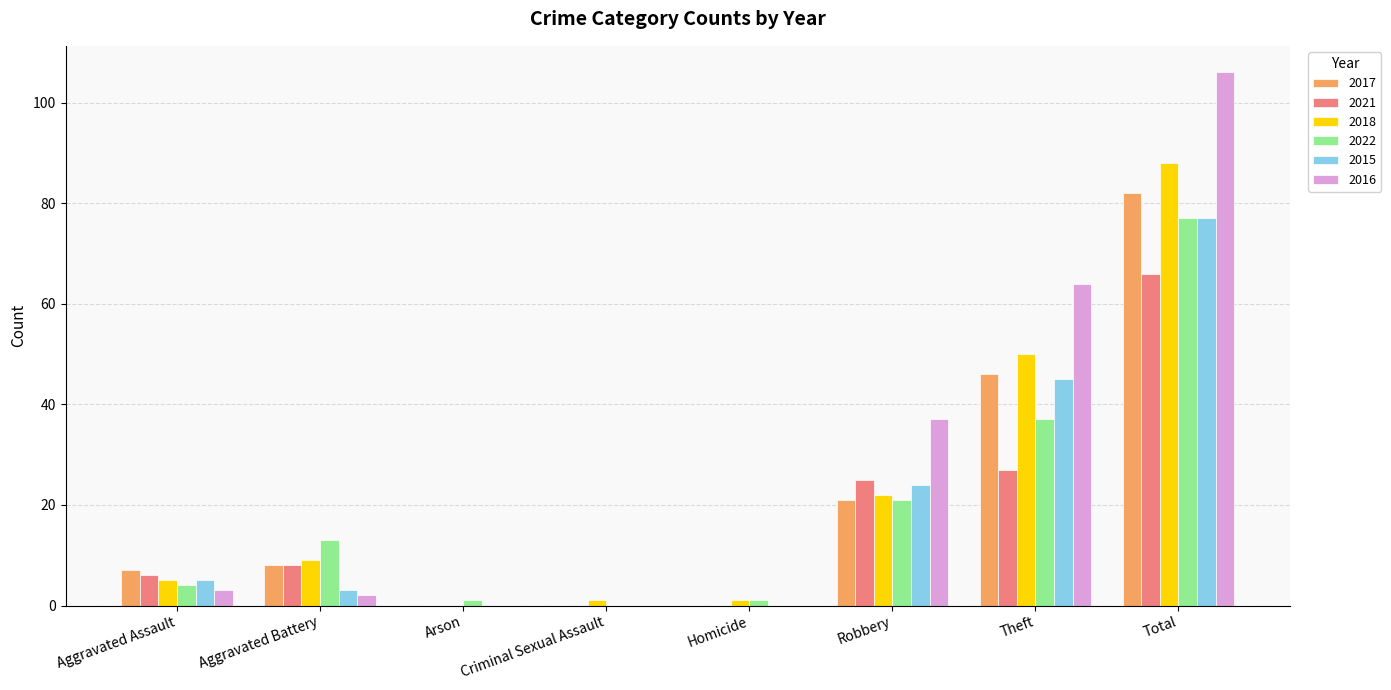

Which series changed the most between Arson and Theft?

2016